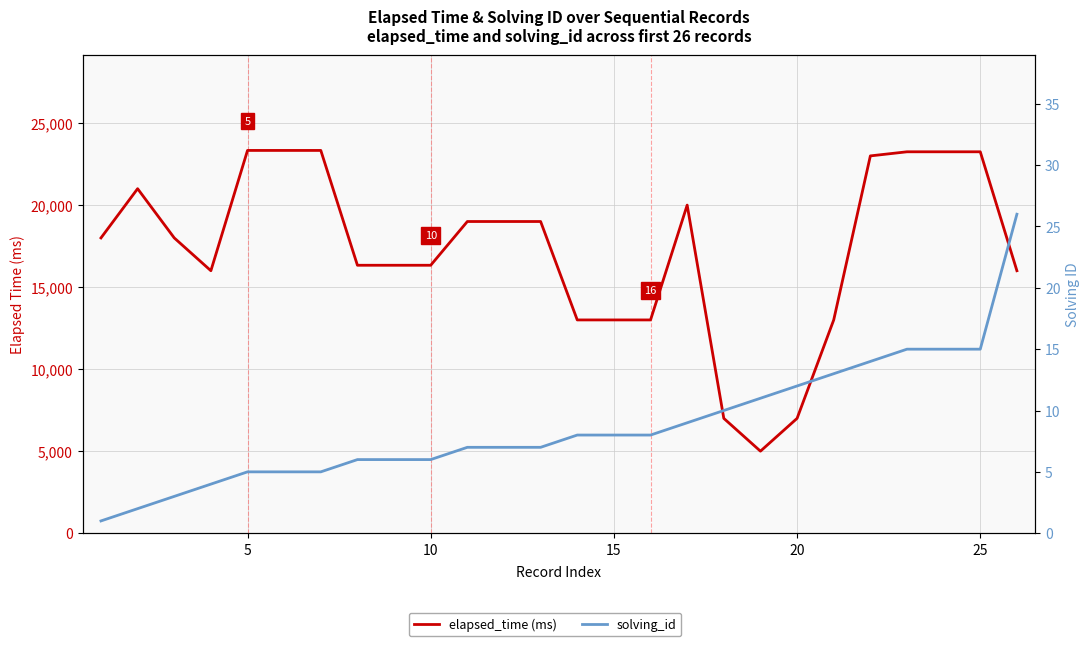

Count the number of data series in this chart.

2